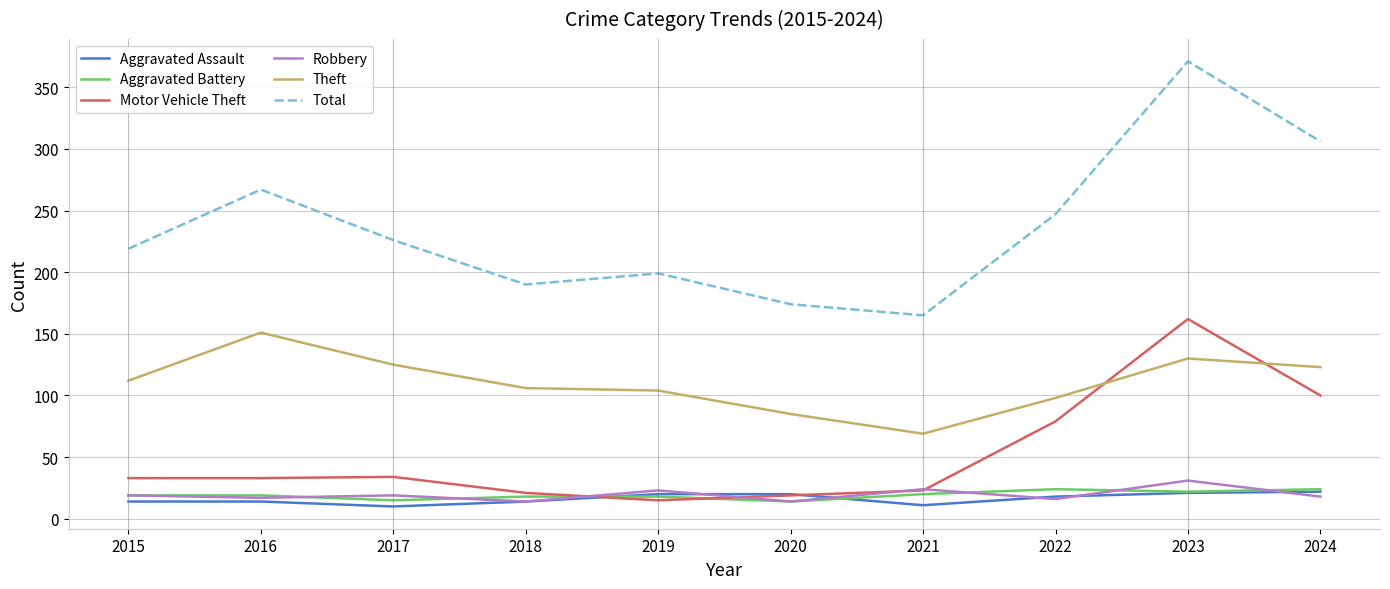

The value of Theft at 2021 is 115. True or false?

False